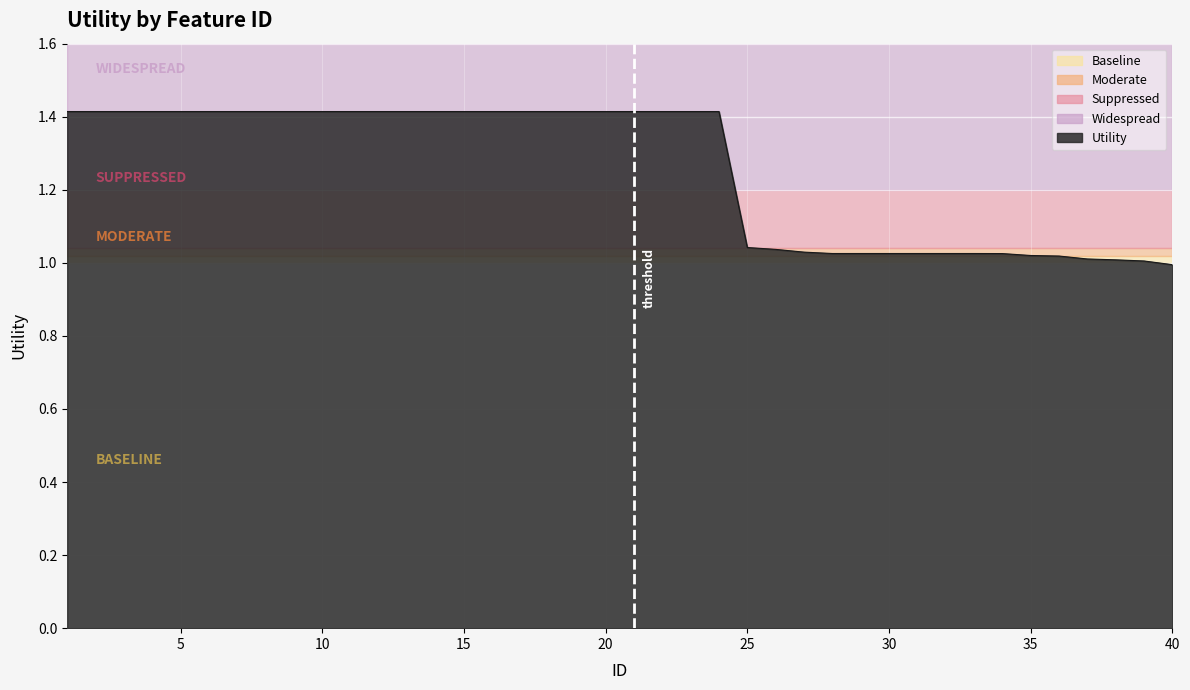

Does the chart have visible grid lines?

Yes